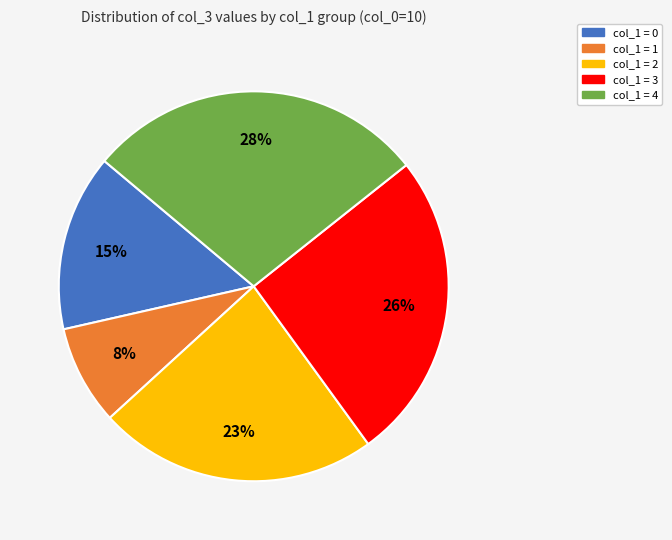

How many slices are in this pie chart?

5